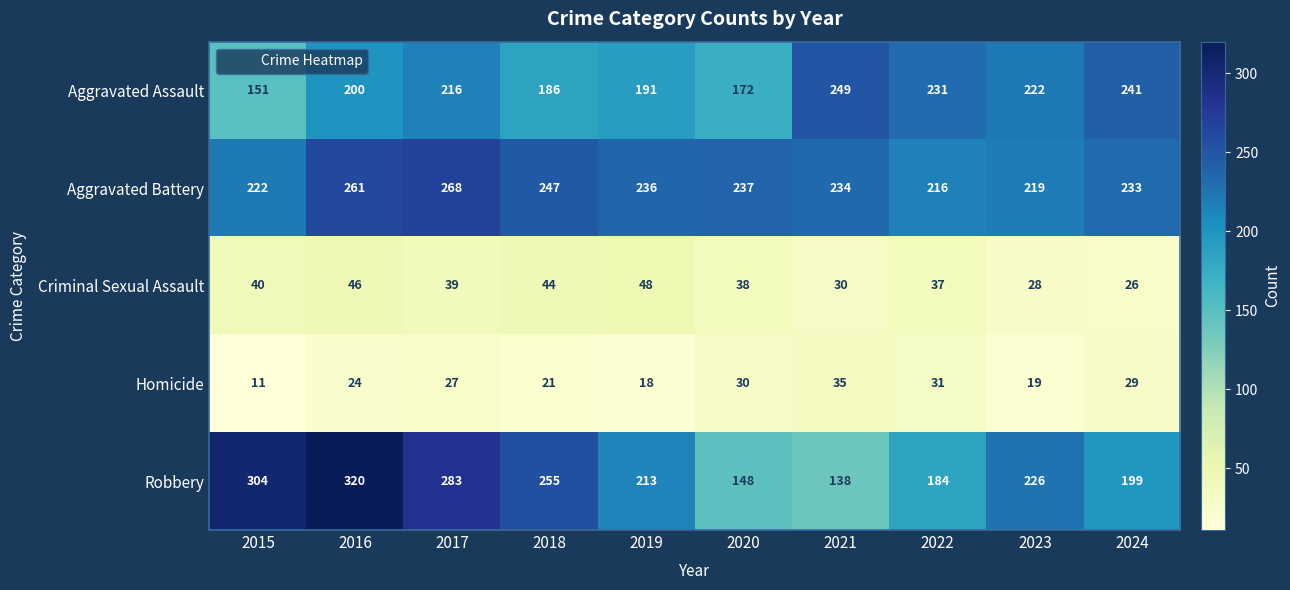

What is the sum of the Robbery values at 2022 and 2020?

332